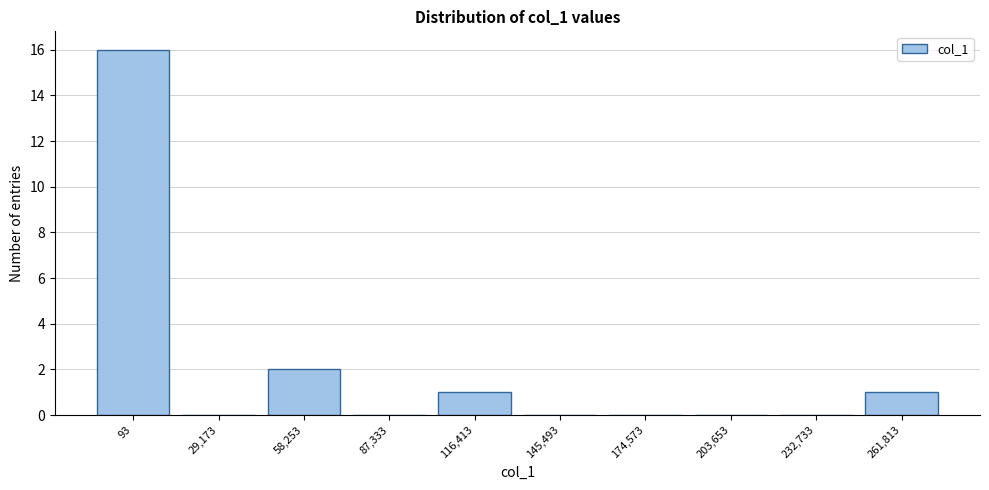

Reading left to right, transcribe all the data shown in this chart.

93=16	29,173=0	58,253=2	87,333=0	116,413=1	145,493=0	174,573=0	203,653=0	232,733=0	261,813=1